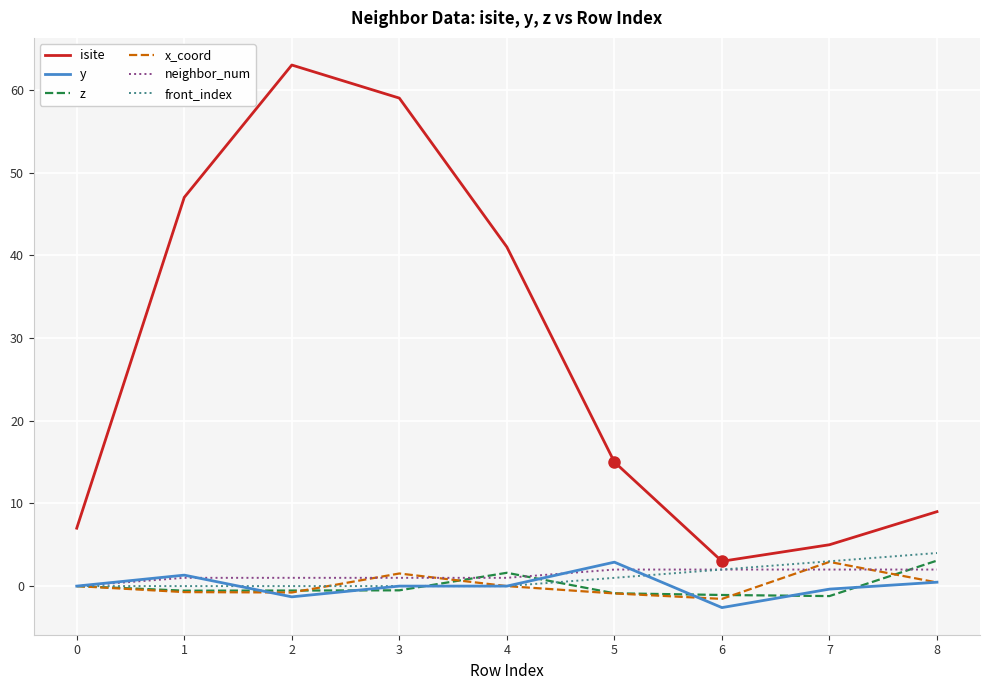

True or false: neighbor_num and z cross at least once.

True